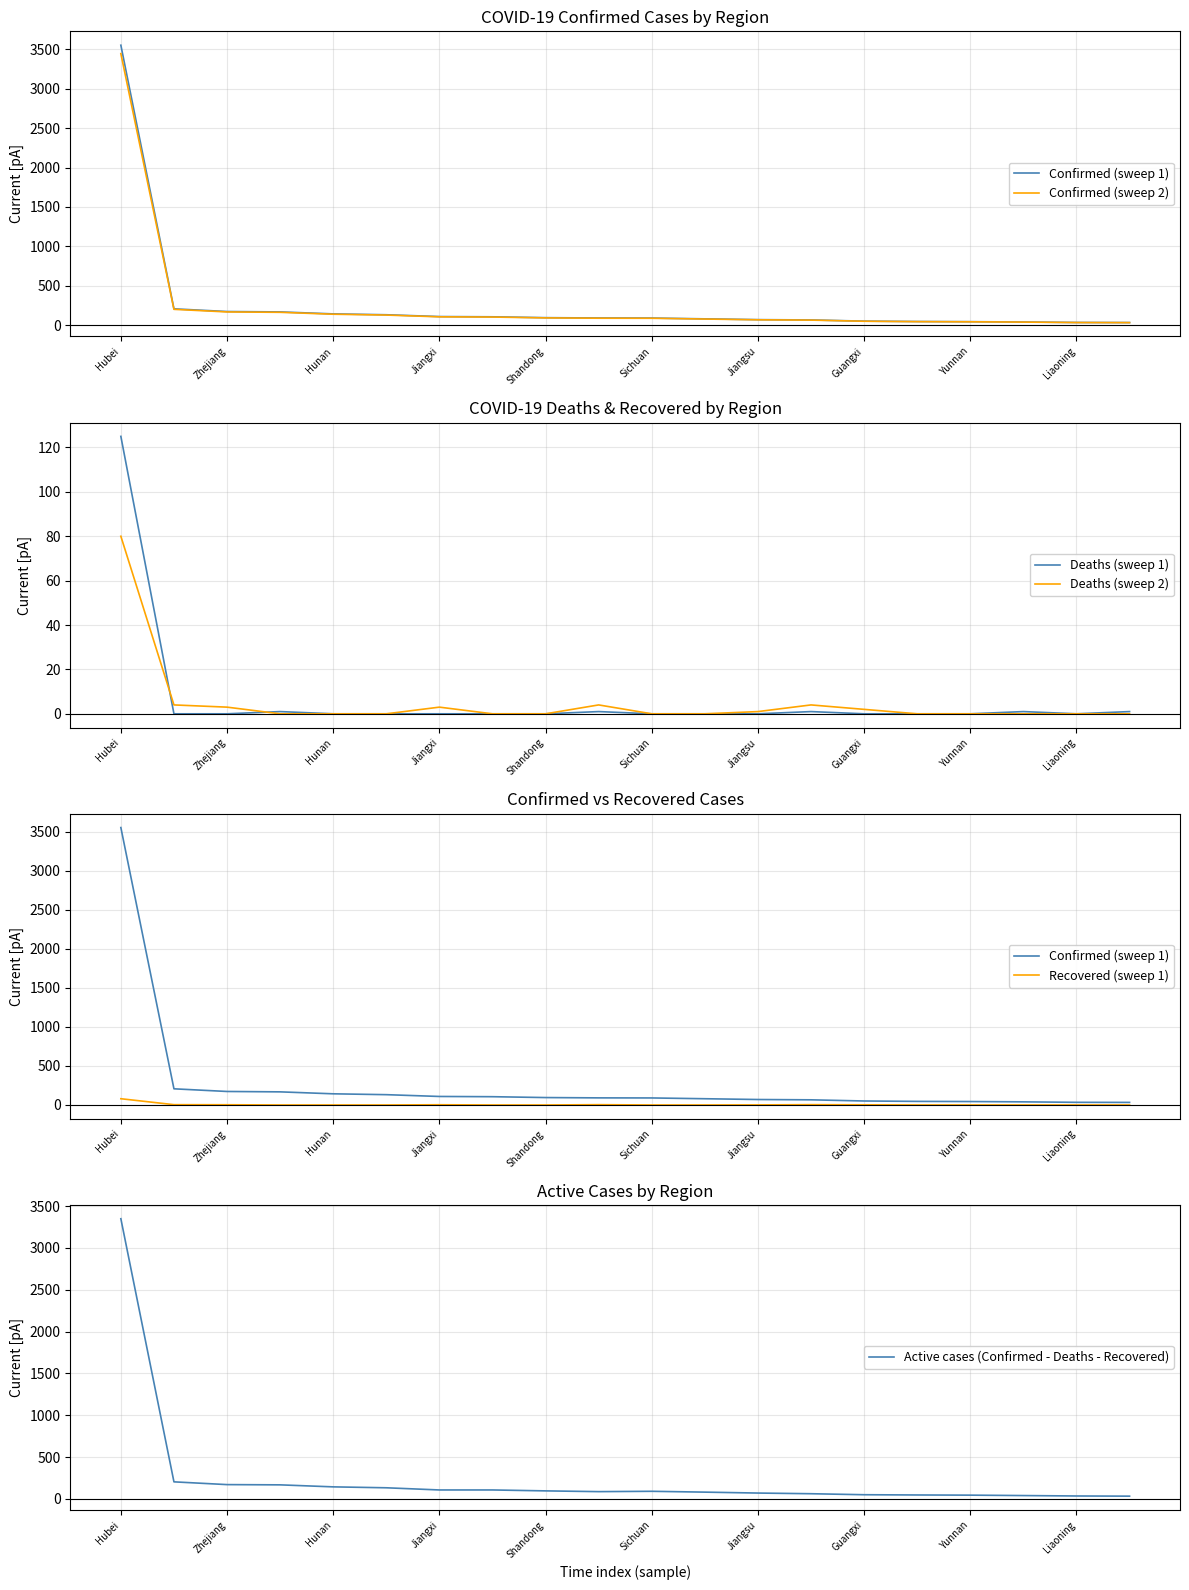

Which series has the widest spread of values?

Confirmed (sweep 1)